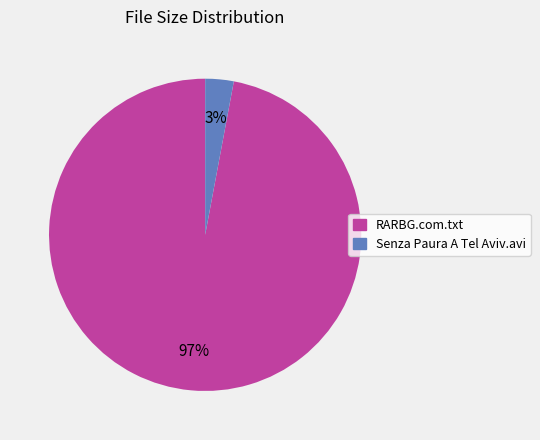

Which slice is the smallest?

Senza Paura A Tel Aviv.avi